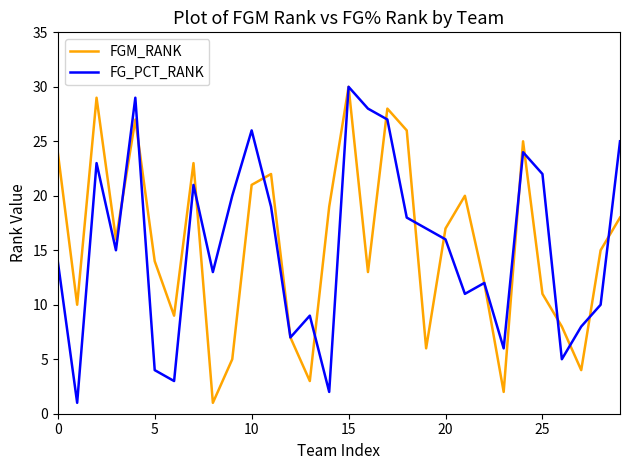

What is the maximum value for FGM_RANK?

30